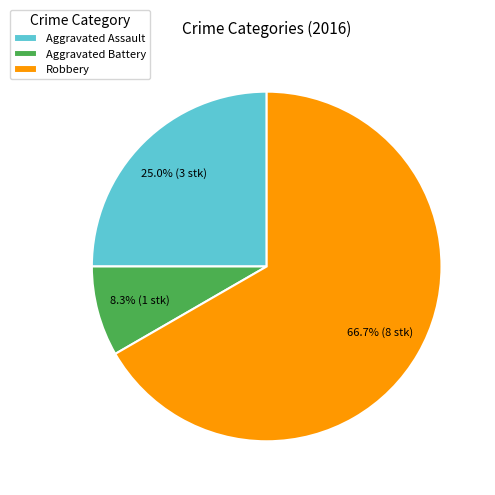

What is the total percentage of Robbery and Aggravated Assault?

91.7%